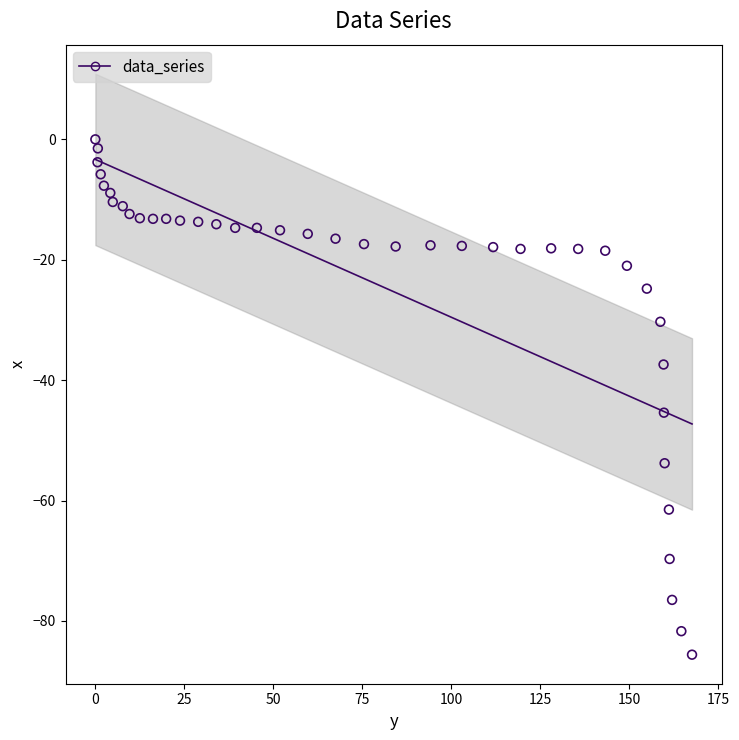

What Y value in the scatter plot is closest to -42?

-45.4